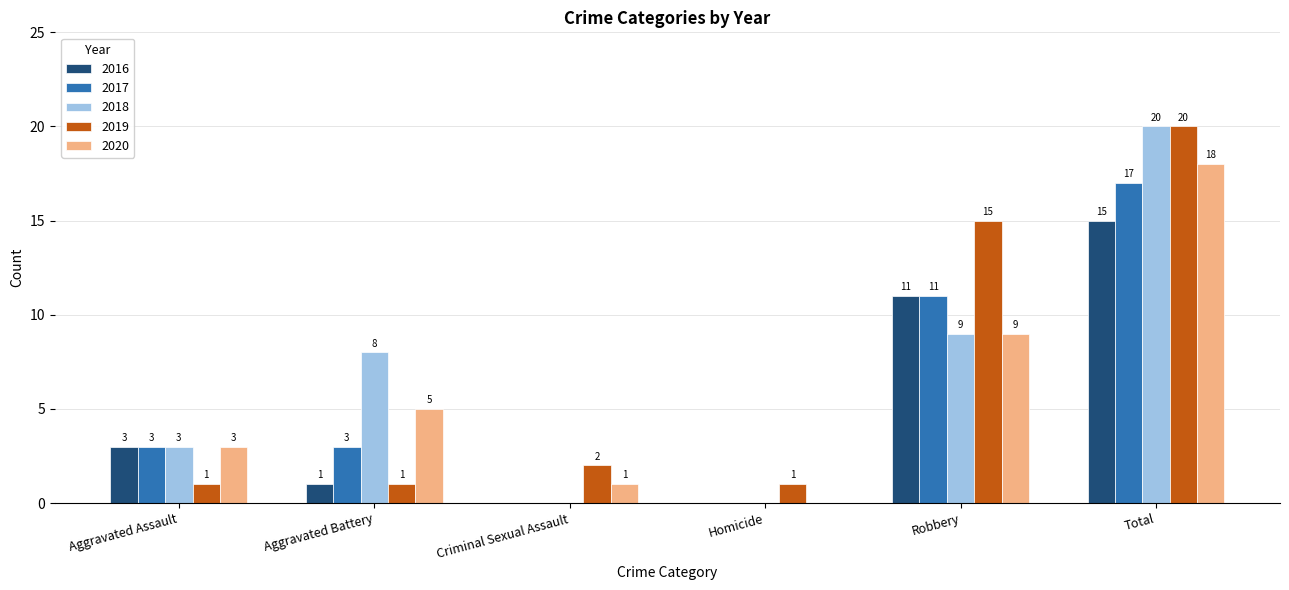

The 2017 series shows 17 at Total. True or false?

True